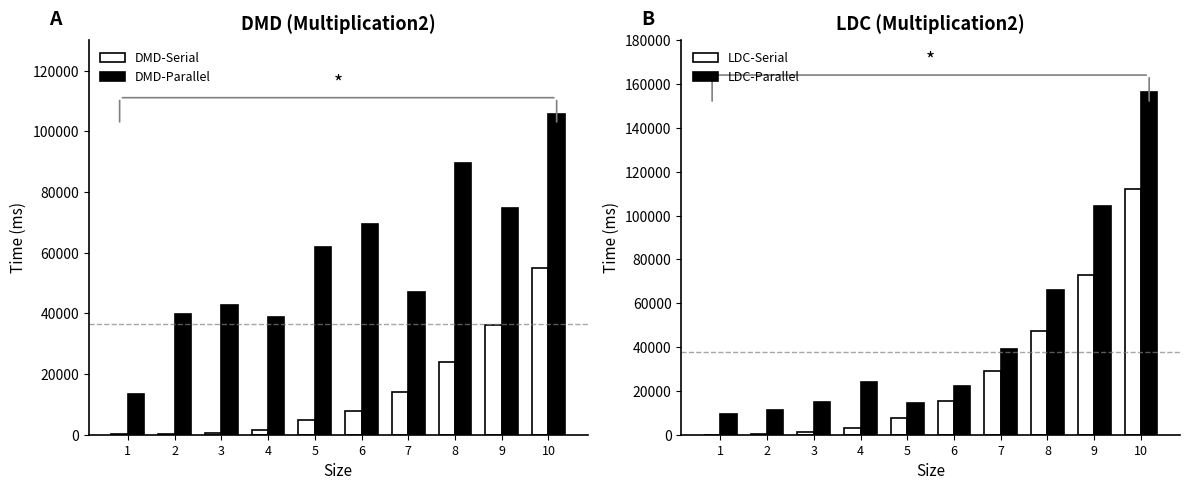

What is the difference between the highest and lowest values at 7?

32701